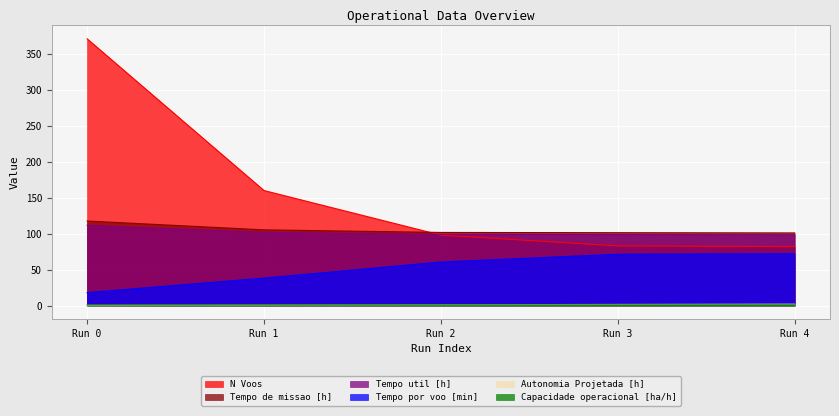

The value of N Voos at Run 3 is 137.8. True or false?

False